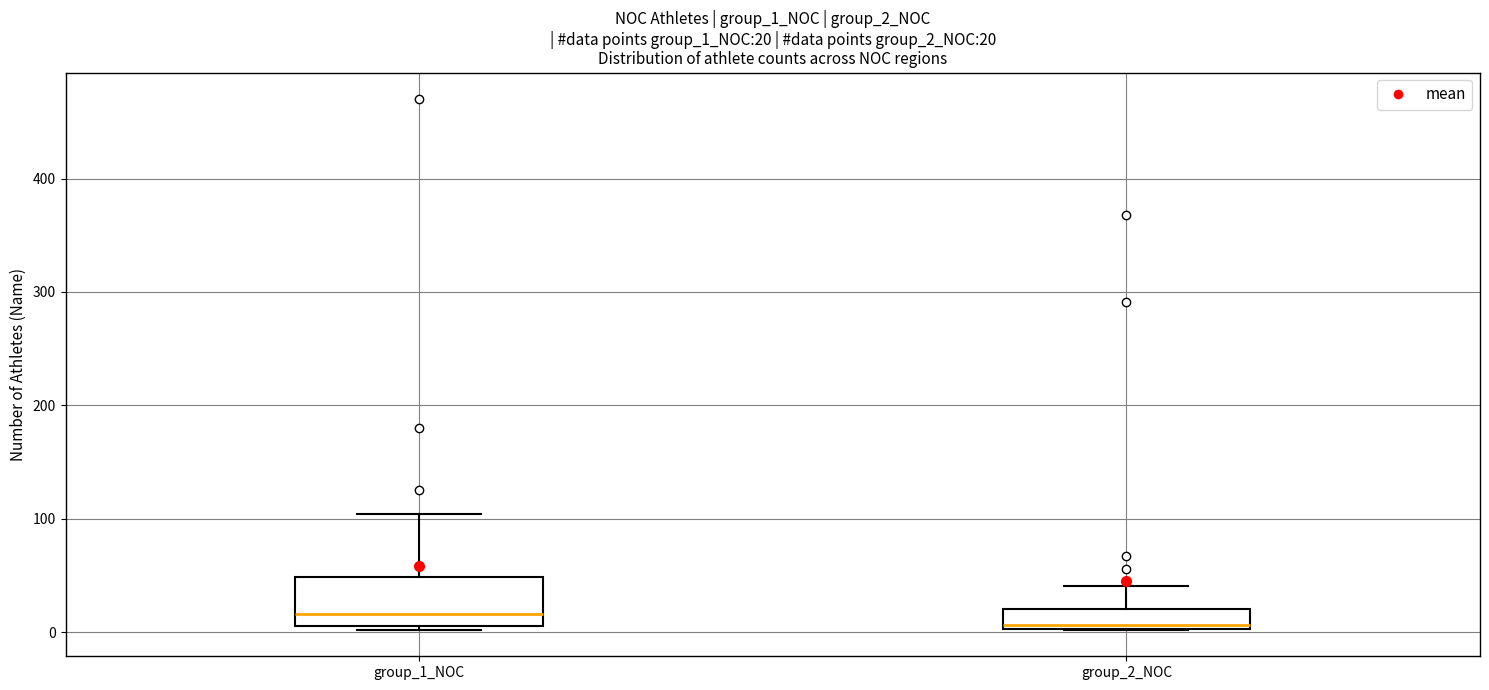

Comparing the boxes themselves (not the whiskers), which one is the tallest?

group_1_NOC